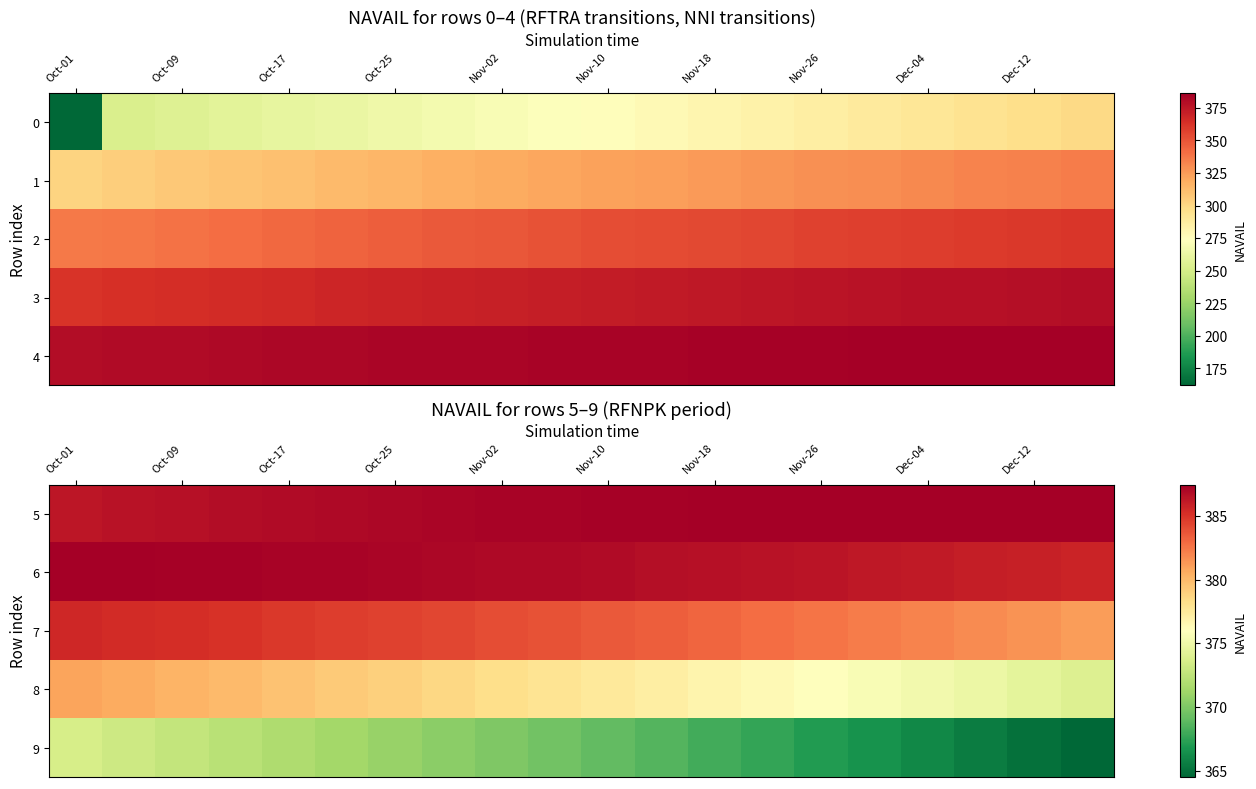

What is the maximum value shown in the chart?

387.4